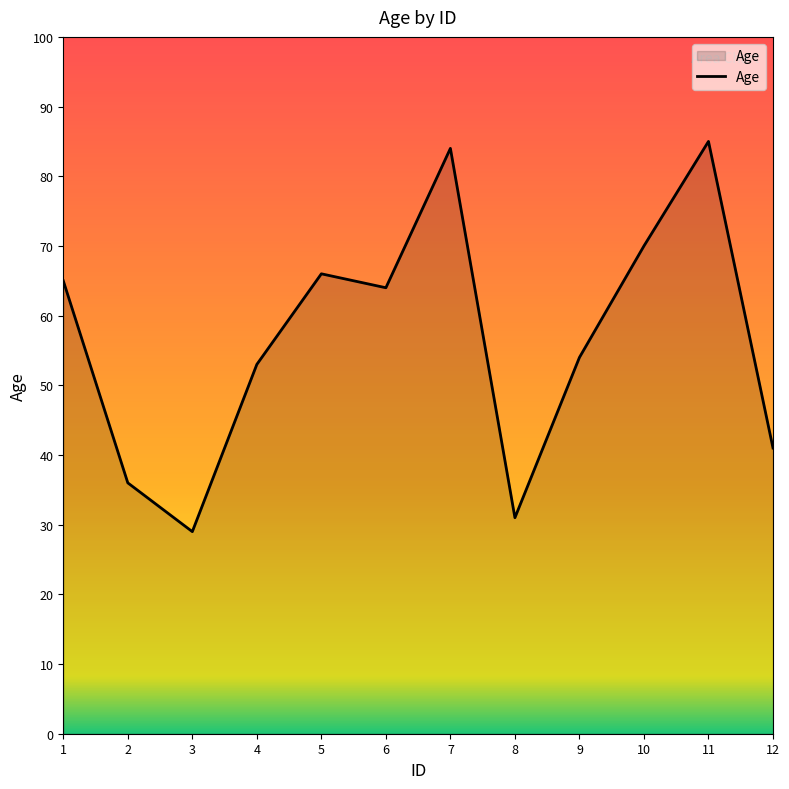

What is the difference between the maximum and minimum values?

56